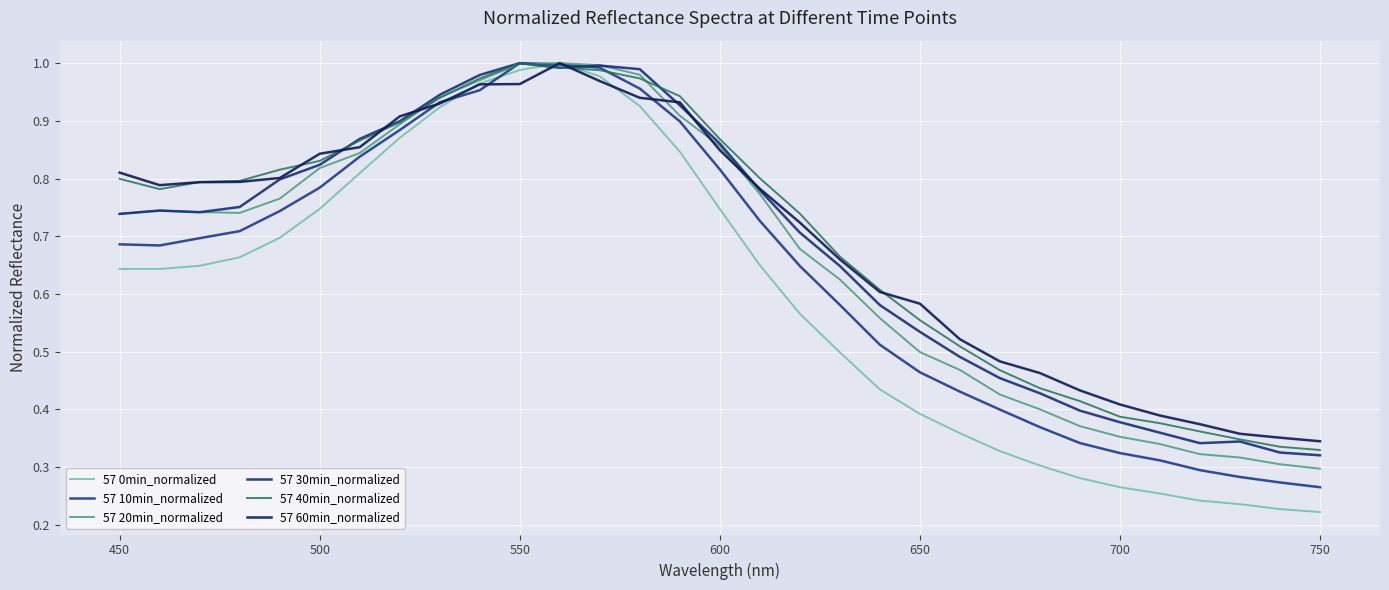

Which series has the widest spread of values?

57 0min_normalized